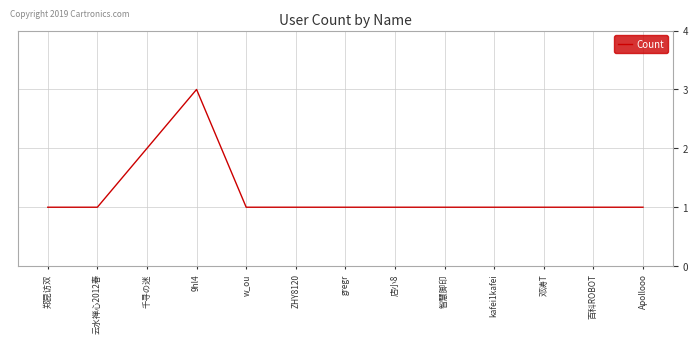

Where is the first local maximum?

9hl4